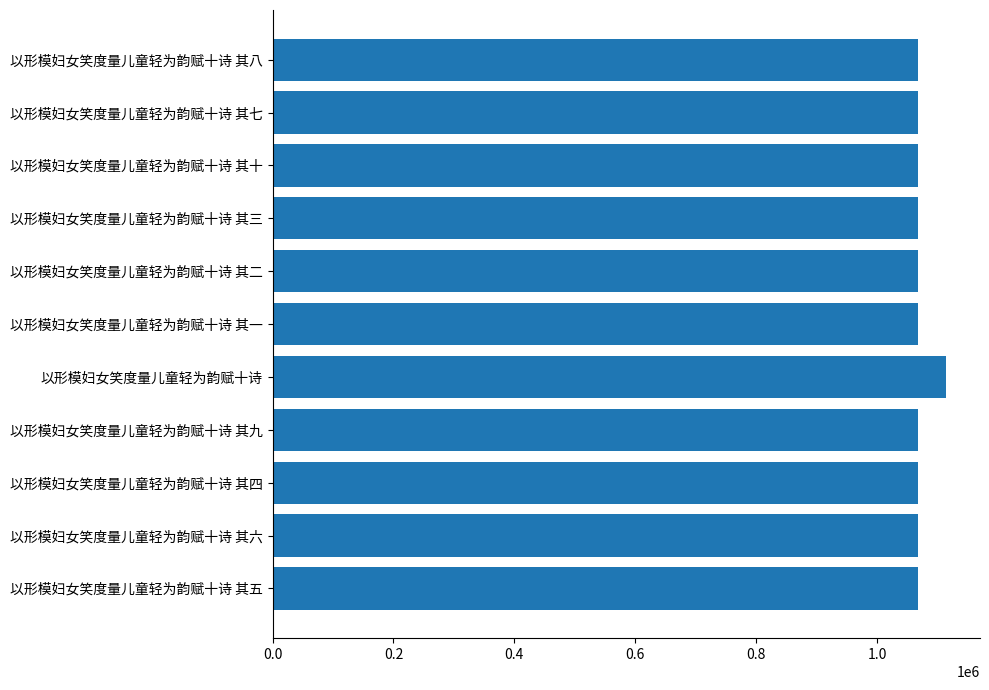

How many data points are less than 1067898?

5